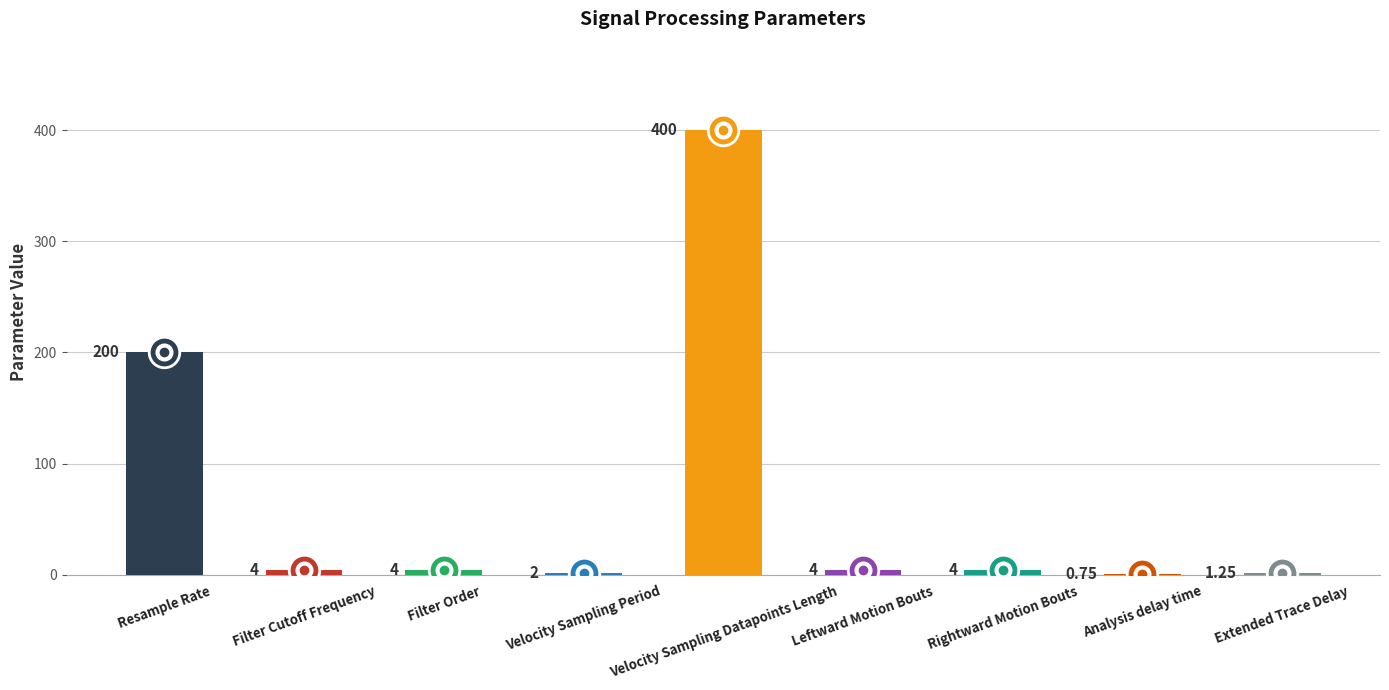

Which has a higher value, Resample Rate or Analysis delay time?

Resample Rate